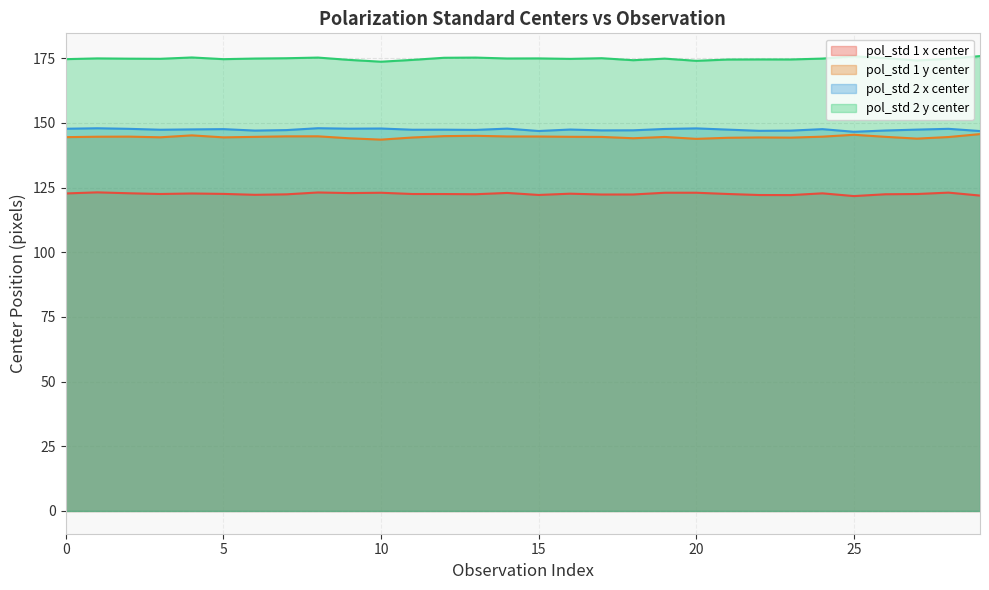

Which series changed the most between 5 and 22?

pol_std 2 x center